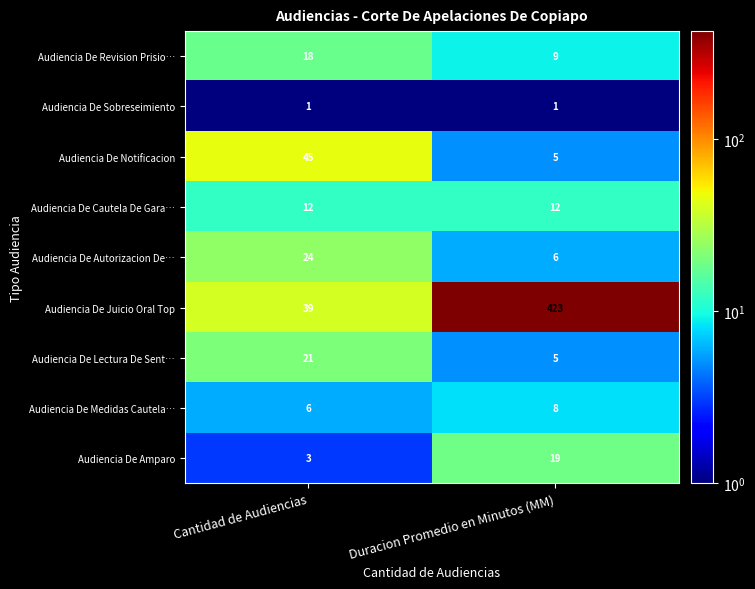

Which series changed the most between Cantidad de Audiencias and Duracion Promedio en Minutos (MM)?

Audiencia De Juicio Oral Top